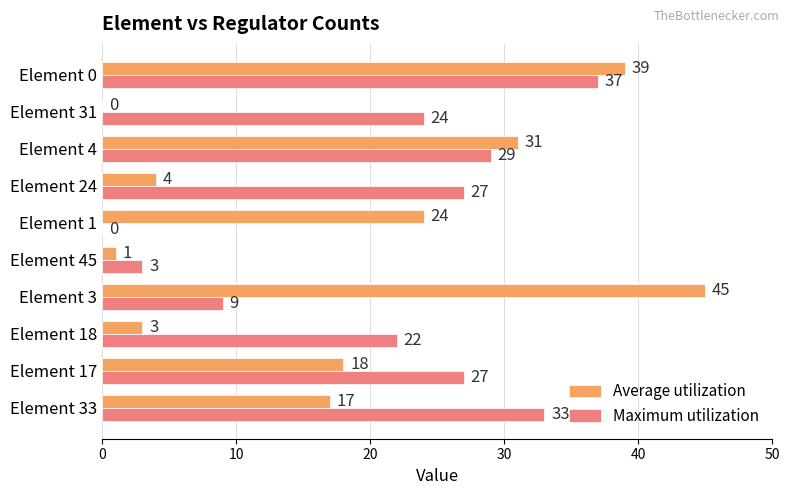

What is the sum of all Maximum utilization values?

211